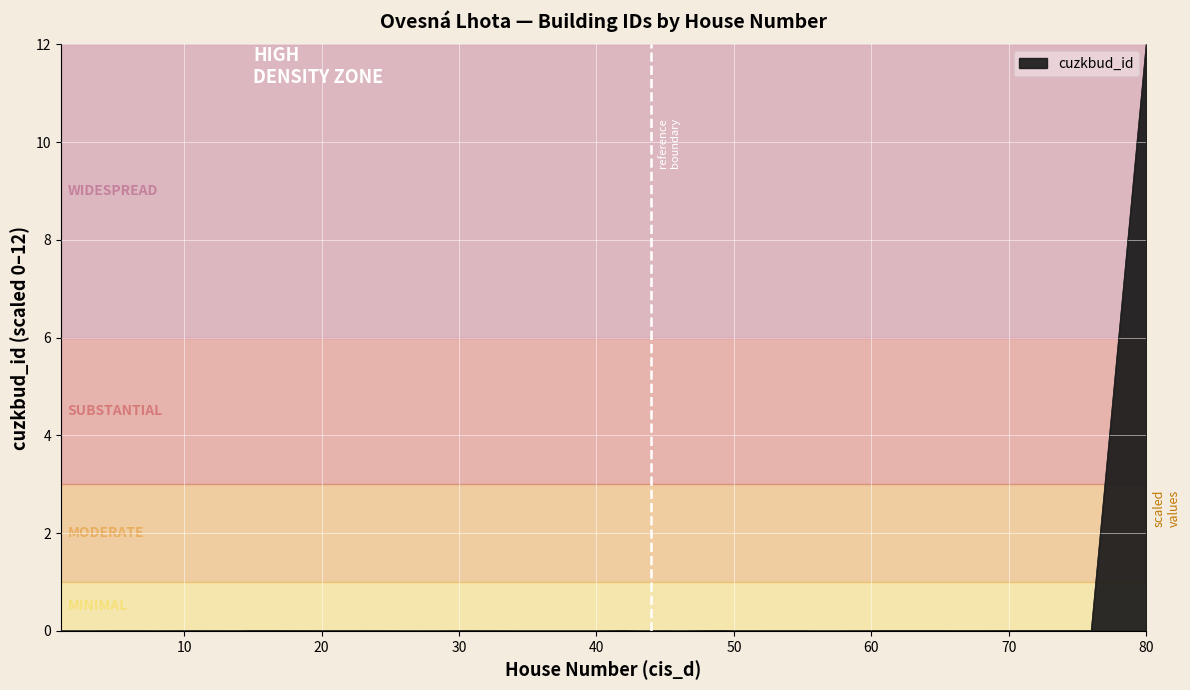

What is the difference between the maximum and minimum values?

12.0